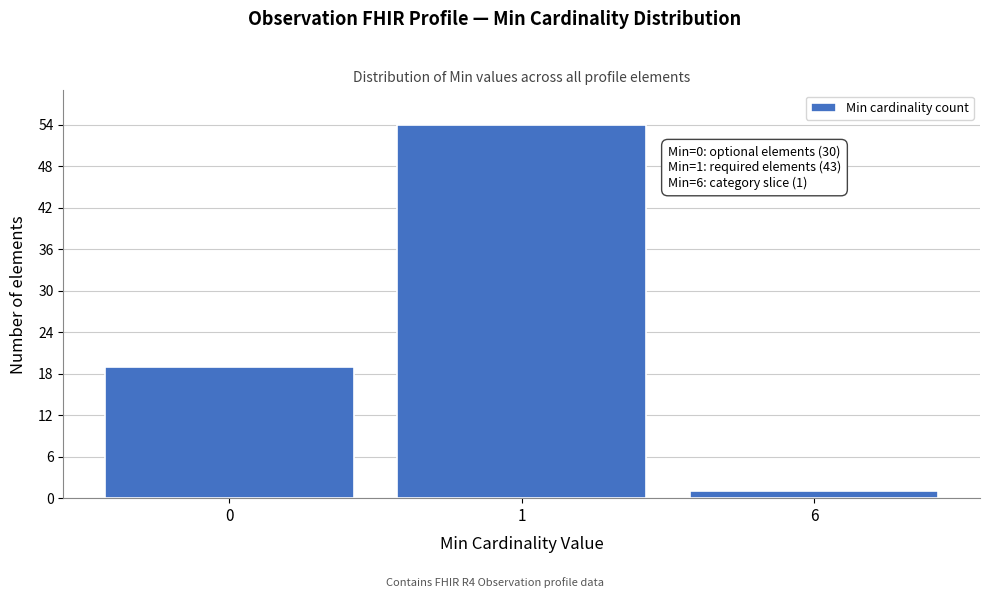

Reading left to right, extract all data points from this chart.

19	54	1